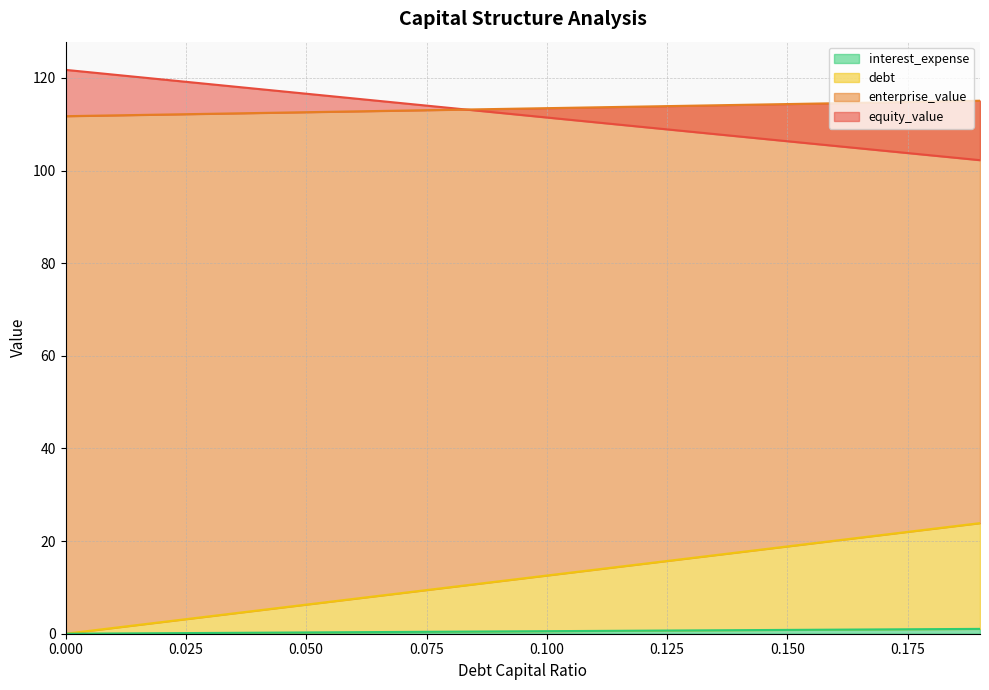

How many lines are shown in the chart?

4